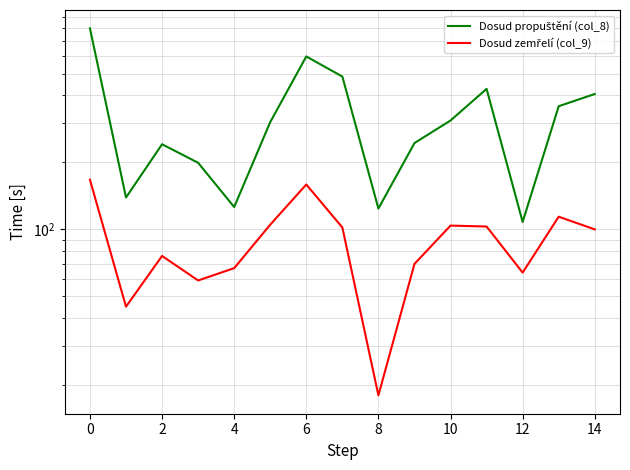

Which series has the widest spread of values?

Dosud propuštění (col_8)